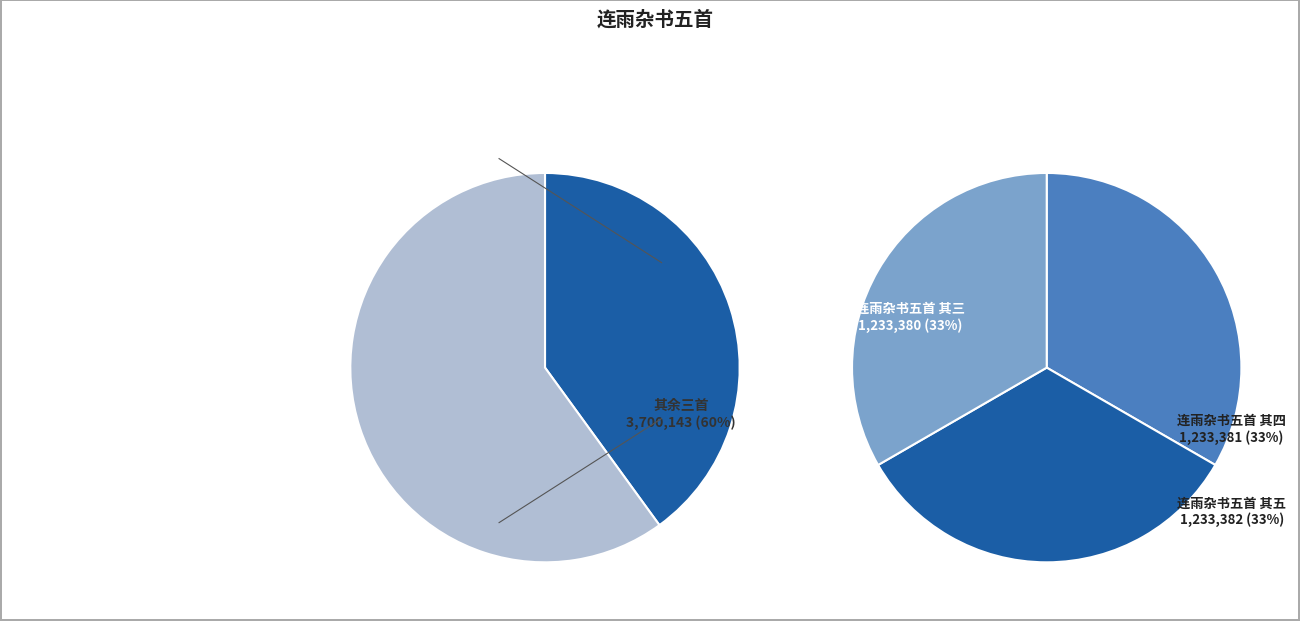

Is 连雨杂书五首 其四 the majority of the pie?

No